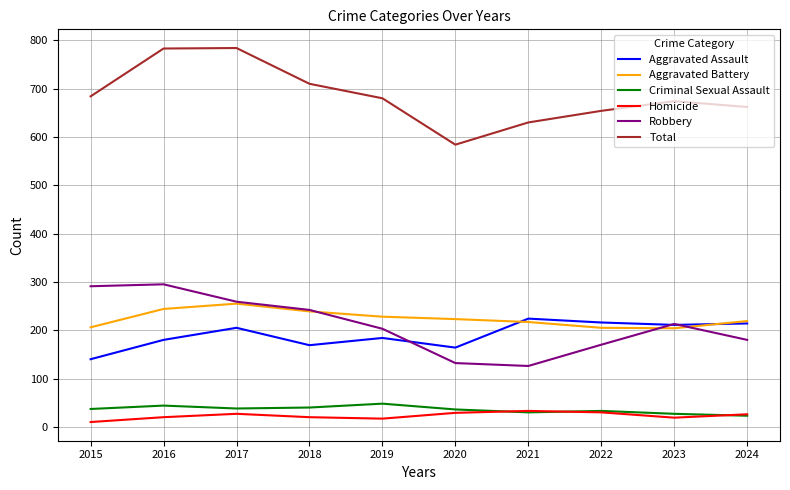

Does the chart display data point markers on the line(s)?

No